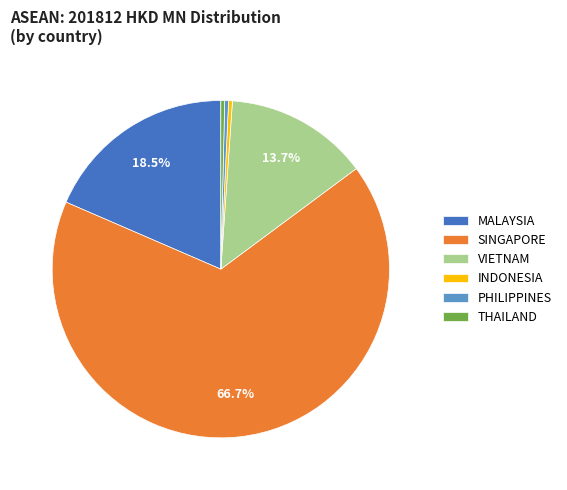

Does PHILIPPINES represent more than half of the total?

No